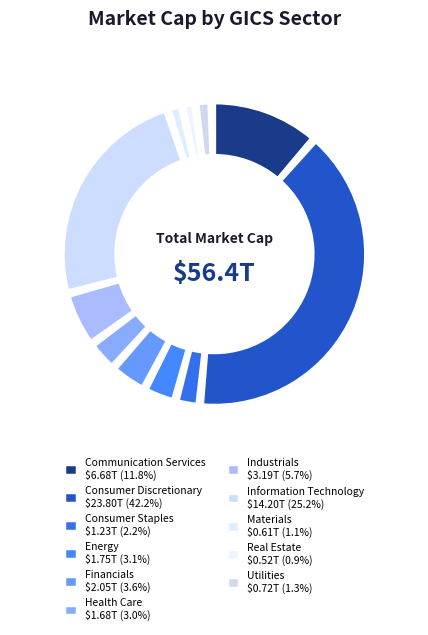

Is there any slice that represents more than half of the pie?

No